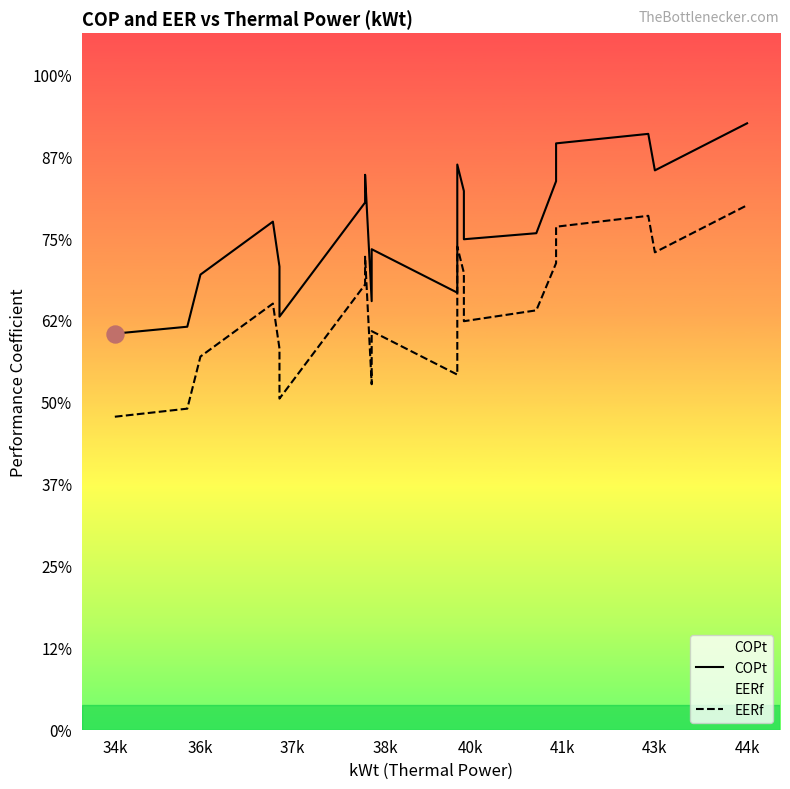

Which series has the largest total across all categories?

COPt